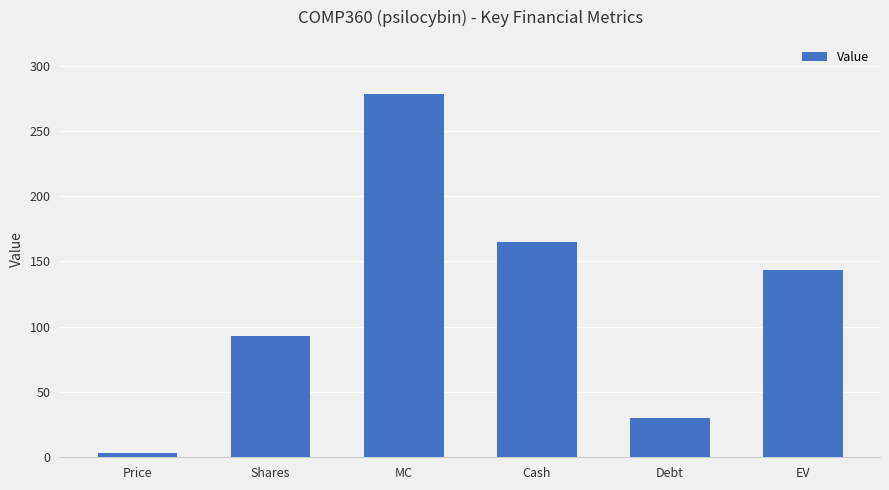

What is the value of the 3rd bar from the left?

278.0